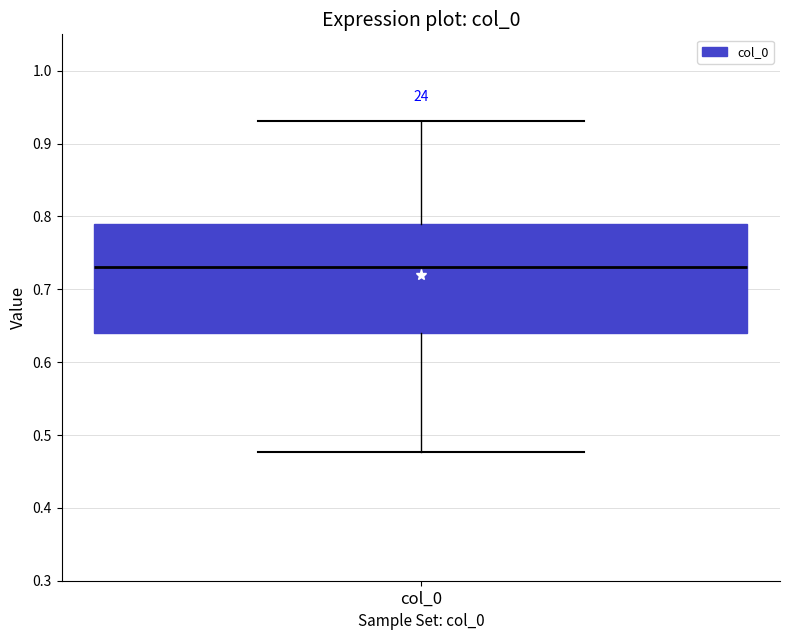

Where is the lower edge of the box for col_0 on the y-axis? The values are not printed on the chart, so give them approximately, as read against the axis.

0.64